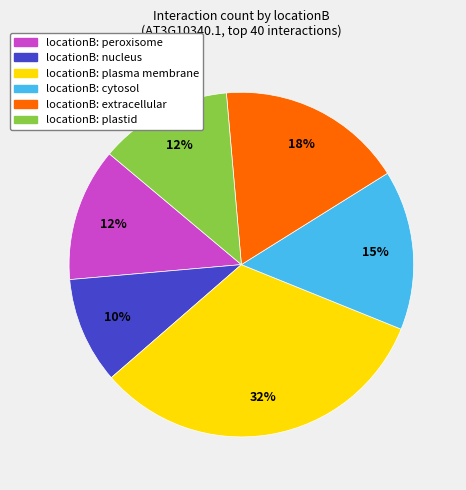

To the nearest percent, what is the average slice percentage?

17%